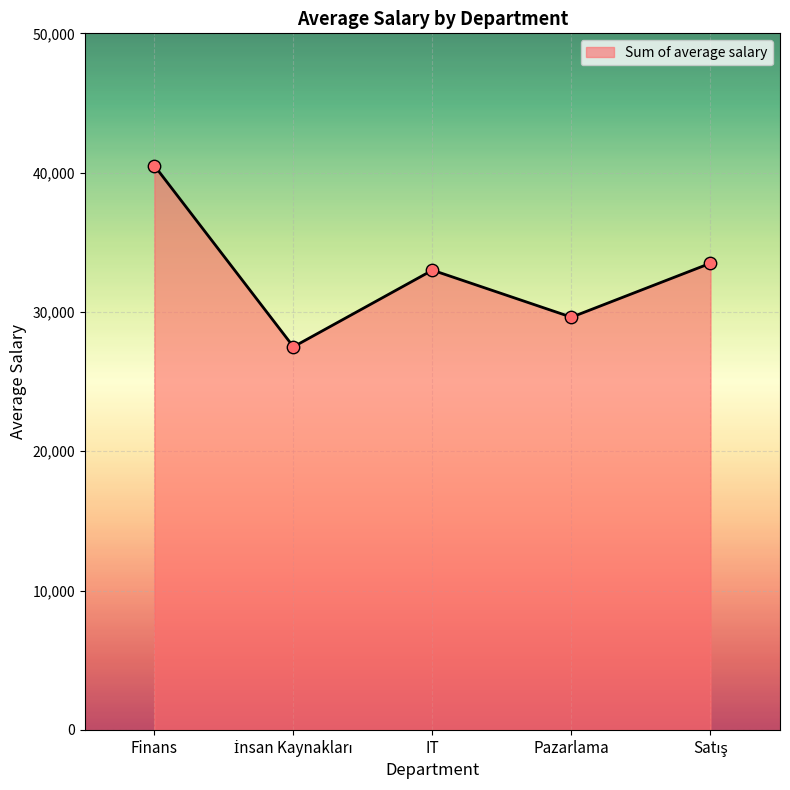

What is the ratio of the value at IT to the value at Finans?

0.8